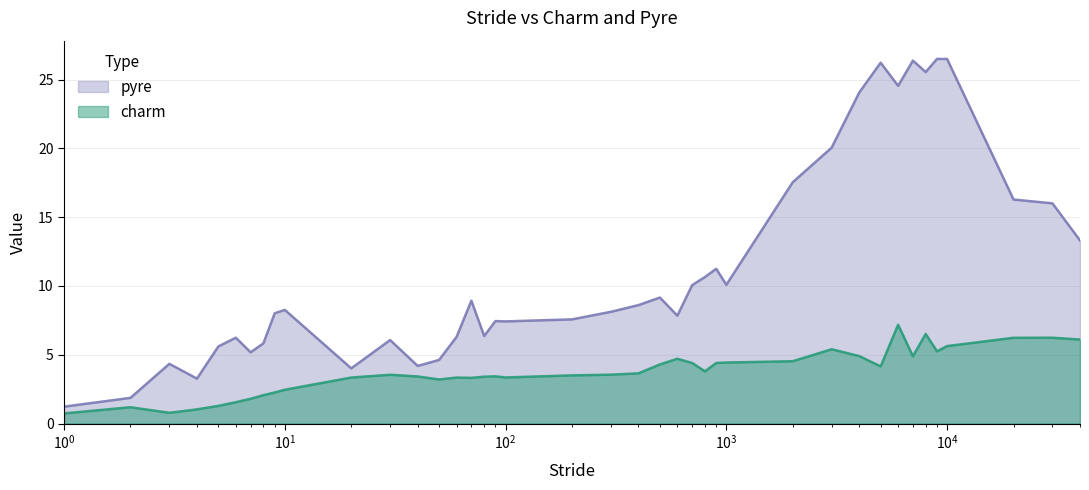

What is the average value of the pyre series?

11.3